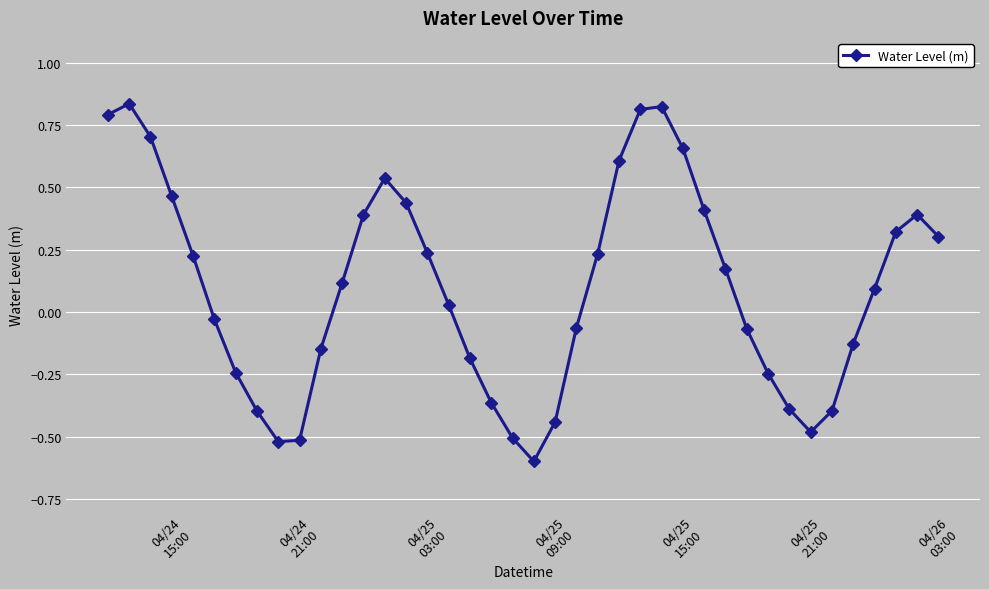

What is the sum of all values?

3.9